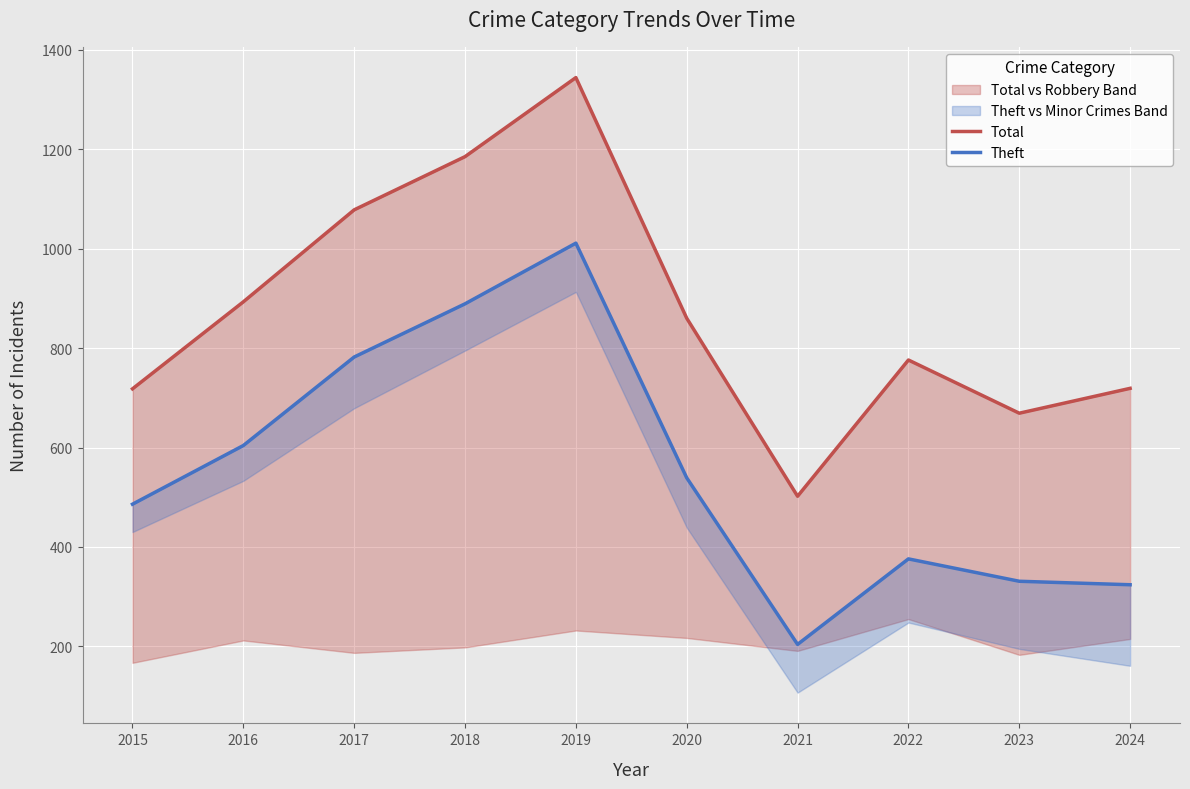

Is the value of Total at 2023 greater than the value of Theft at 2023?

Yes